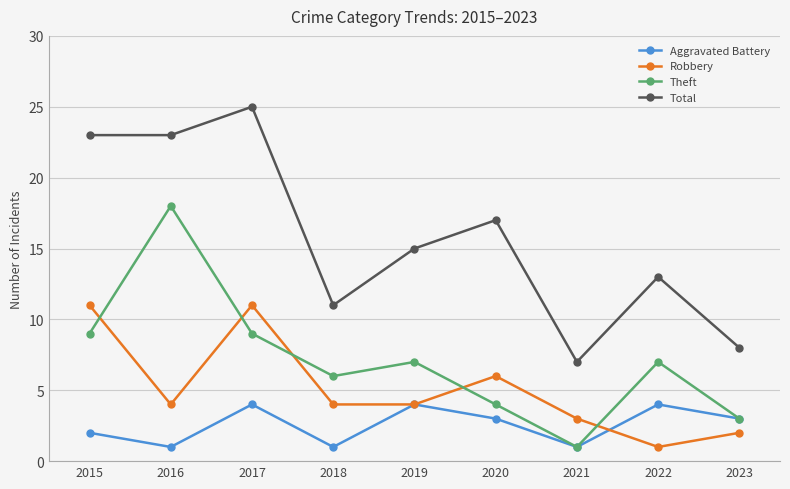

The value of Theft at 2016 is 5. True or false?

False